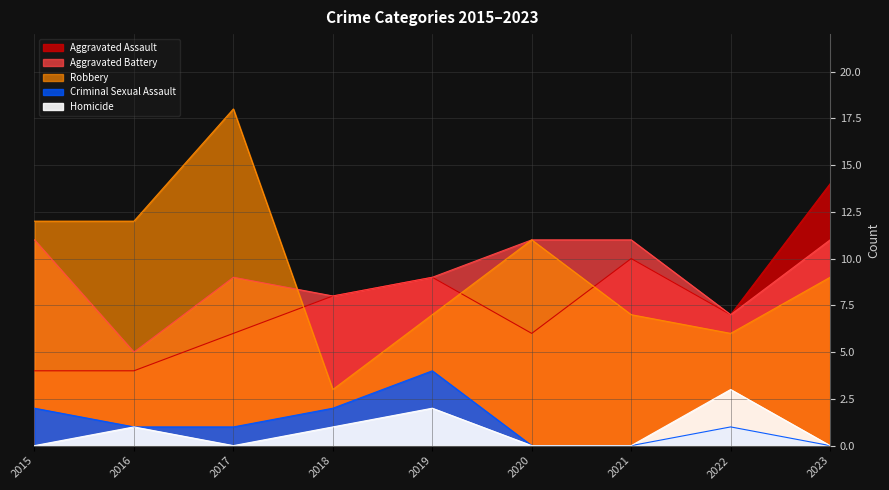

Which series has the largest total across all categories?

Robbery